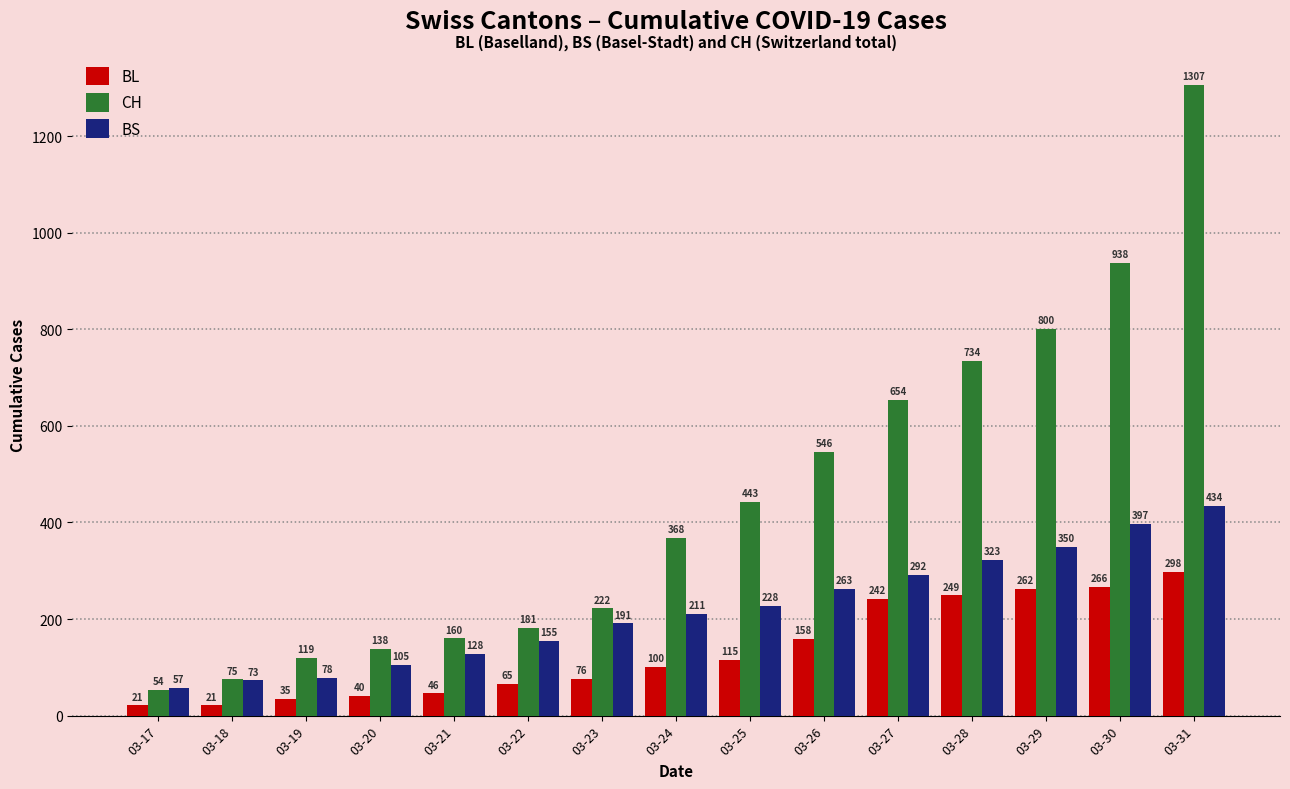

Reading right to left, extract all data points from this chart.

BL: 298	266	262	249	242	158	115	100	76	65	46	40	35	21	21
CH: 1307	938	800	734	654	546	443	368	222	181	160	138	119	75	54
BS: 434	397	350	323	292	263	228	211	191	155	128	105	78	73	57